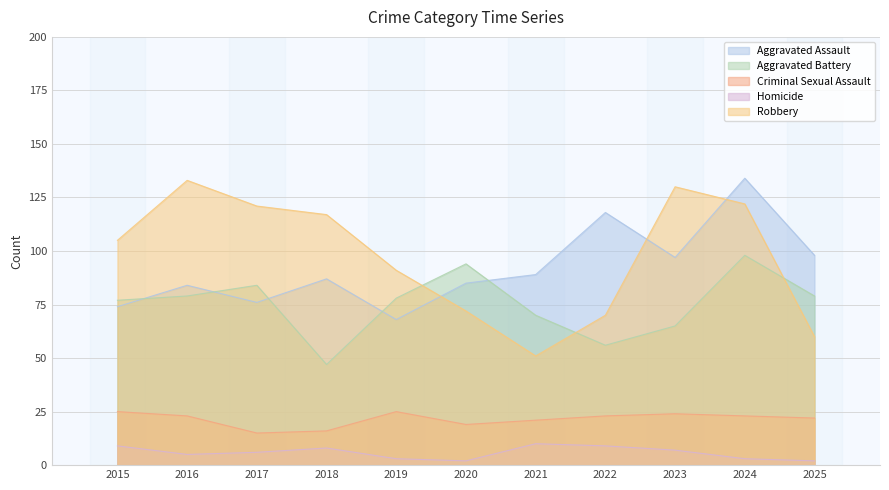

Reading left to right, transcribe all the data shown in this chart.

Aggravated Assault: 74	84	76	87	68	85	89	118	97	134	98
Aggravated Battery: 77	79	84	47	78	94	70	56	65	98	79
Criminal Sexual Assault: 25	23	15	16	25	19	21	23	24	23	22
Homicide: 9	5	6	8	3	2	10	9	7	3	2
Robbery: 105	133	121	117	91	72	51	70	130	122	60